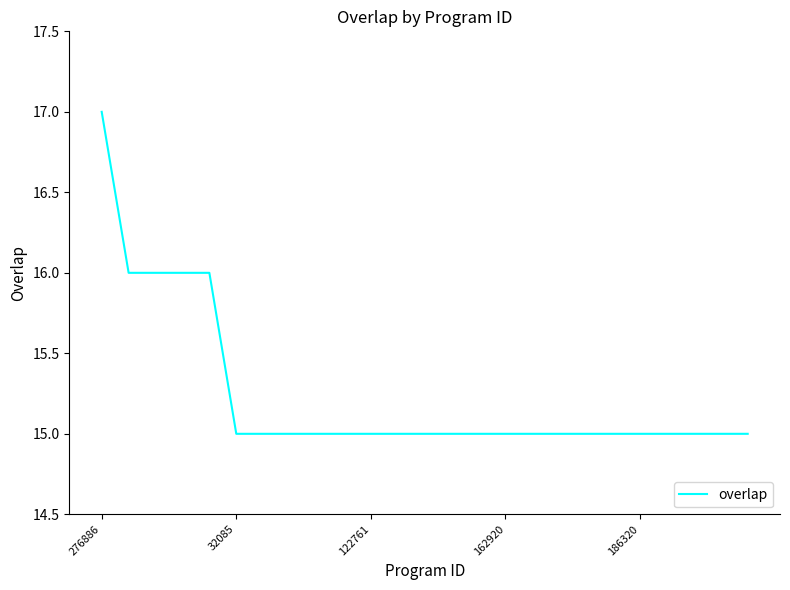

Count the values in the range 15 to 16.

24